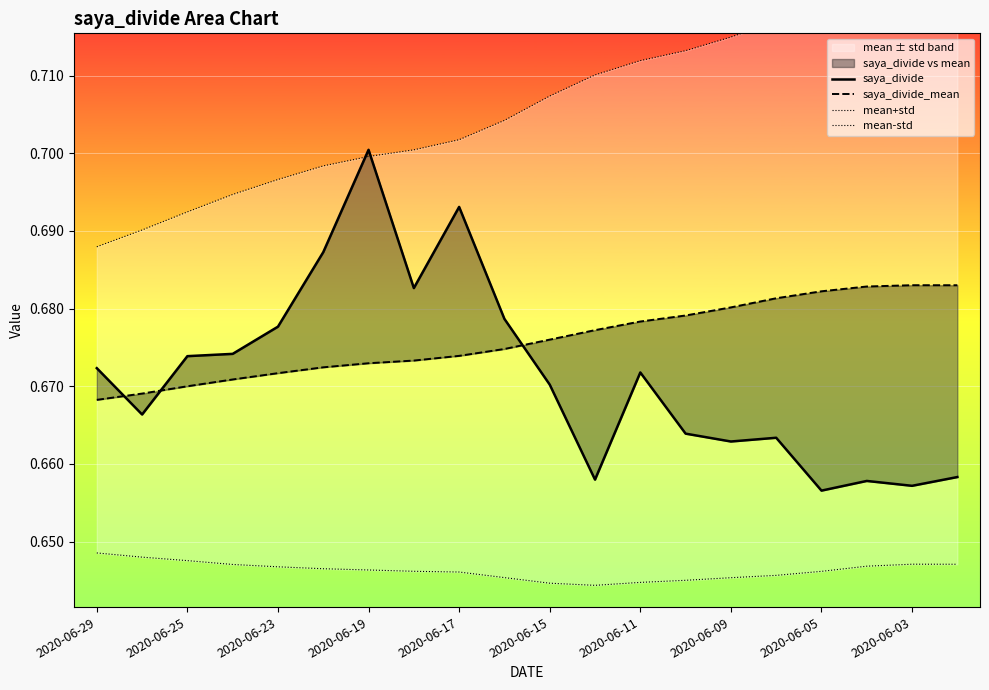

Reading right to left, transcribe all the data shown in this chart.

saya_divide: 0.7	0.7	0.7	0.7	0.7	0.7	0.7	0.7	0.7	0.7	0.7	0.7	0.7	0.7	0.7	0.7	0.7	0.7	0.7	0.7
saya_divide_mean: 0.7	0.7	0.7	0.7	0.7	0.7	0.7	0.7	0.7	0.7	0.7	0.7	0.7	0.7	0.7	0.7	0.7	0.7	0.7	0.7
mean+std: 0.7	0.7	0.7	0.7	0.7	0.7	0.7	0.7	0.7	0.7	0.7	0.7	0.7	0.7	0.7	0.7	0.7	0.7	0.7	0.7
mean-std: 0.6	0.6	0.6	0.6	0.6	0.6	0.6	0.6	0.6	0.6	0.6	0.6	0.6	0.6	0.6	0.6	0.6	0.6	0.6	0.6